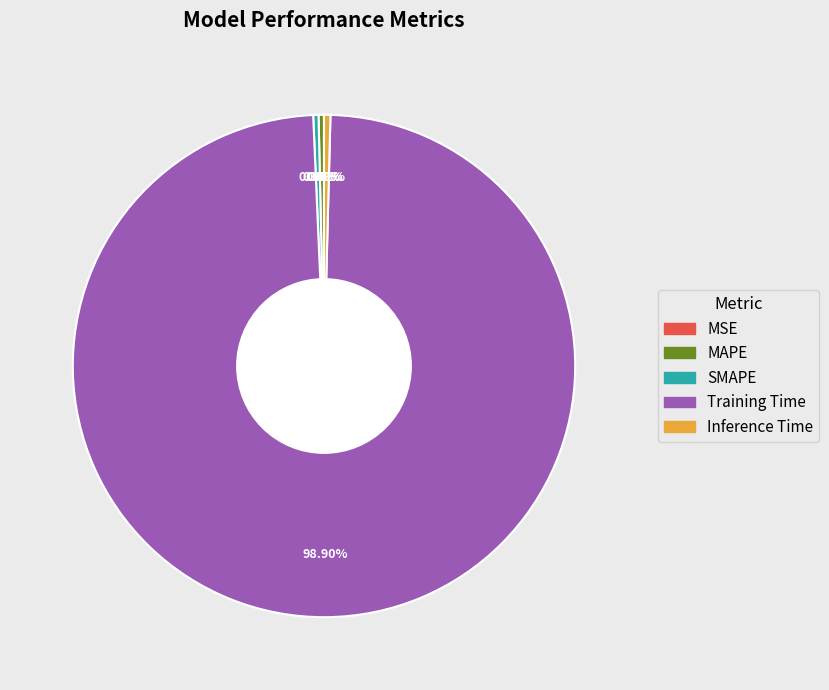

Is the sum of Inference Time and MAPE greater than half?

No